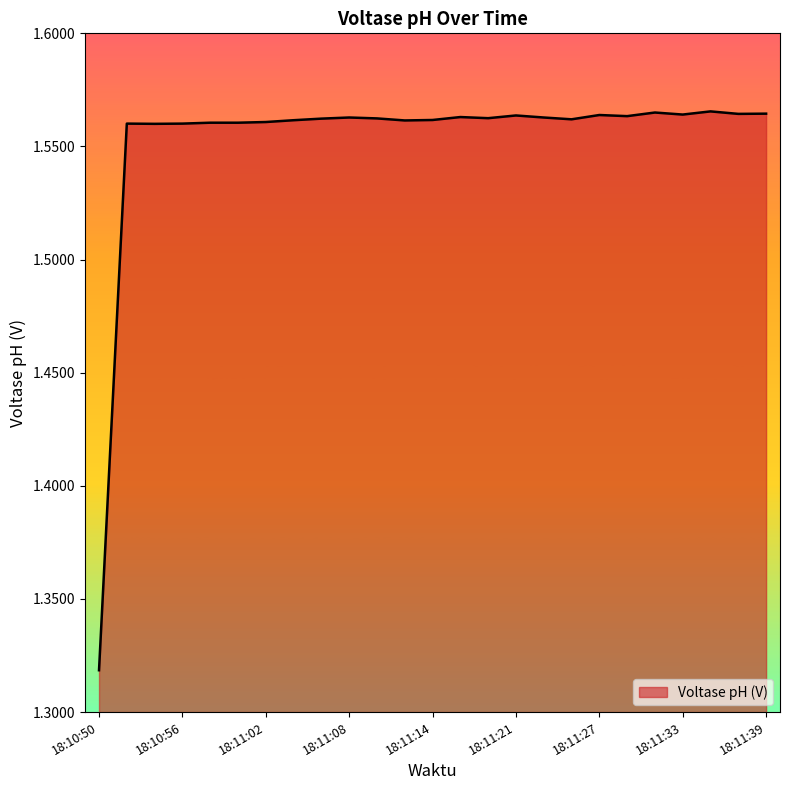

What is the smallest value displayed?

1.3